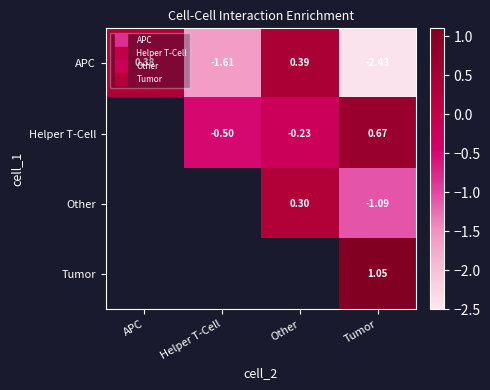

What is the difference between the second highest and minimum values in the APC series?

2.8